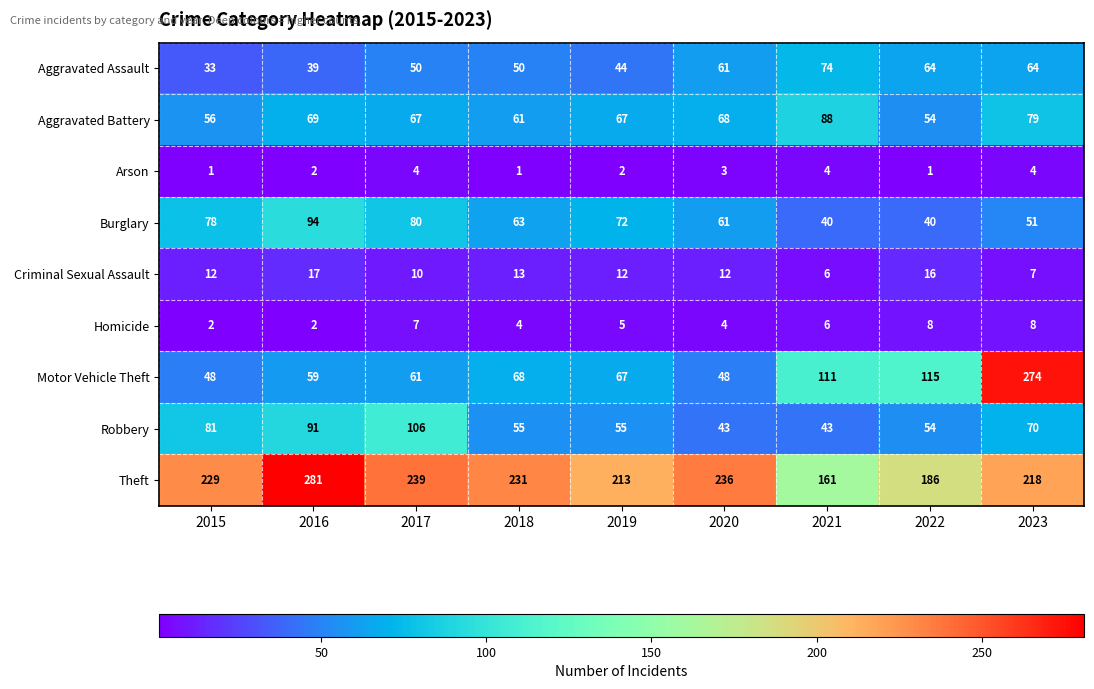

What value does the Arson series have at 2023?

4